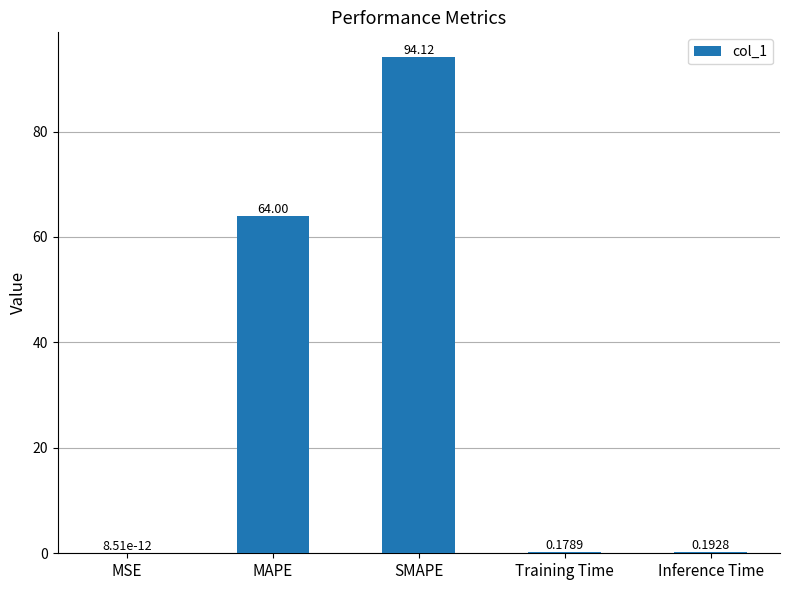

The chart shows a value of 64.0 at MAPE. True or false?

True